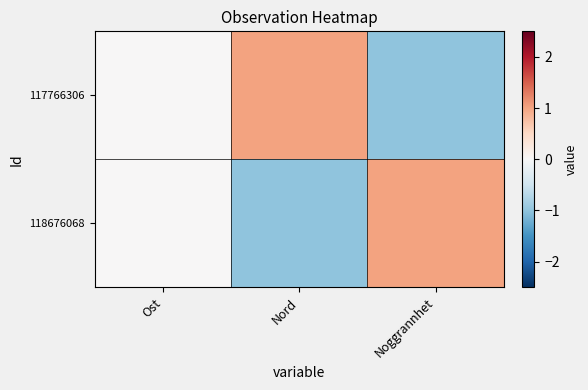

Which series has the largest total across all categories?

117766306